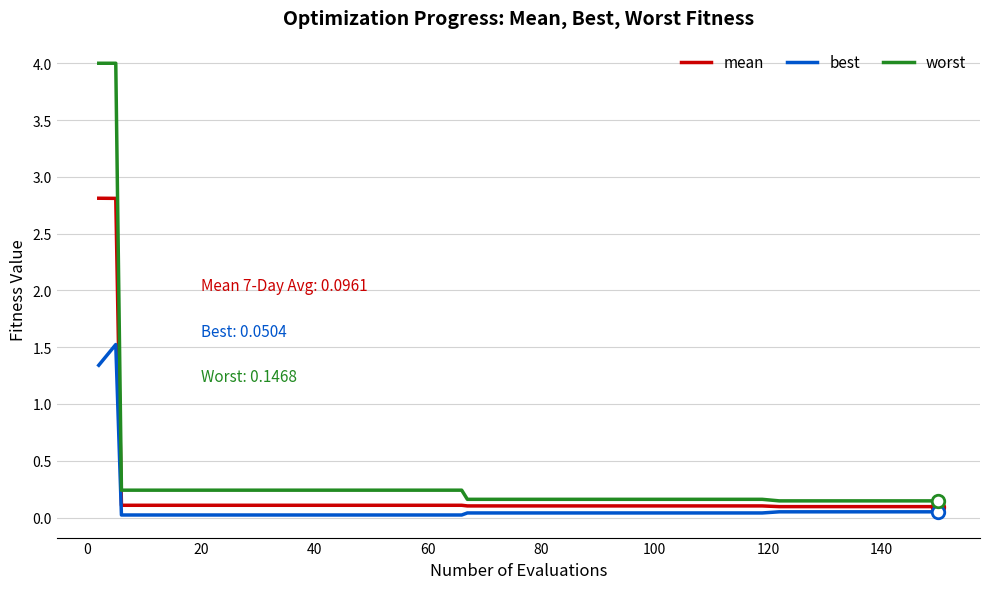

True or false: mean and worst intersect in this chart.

False